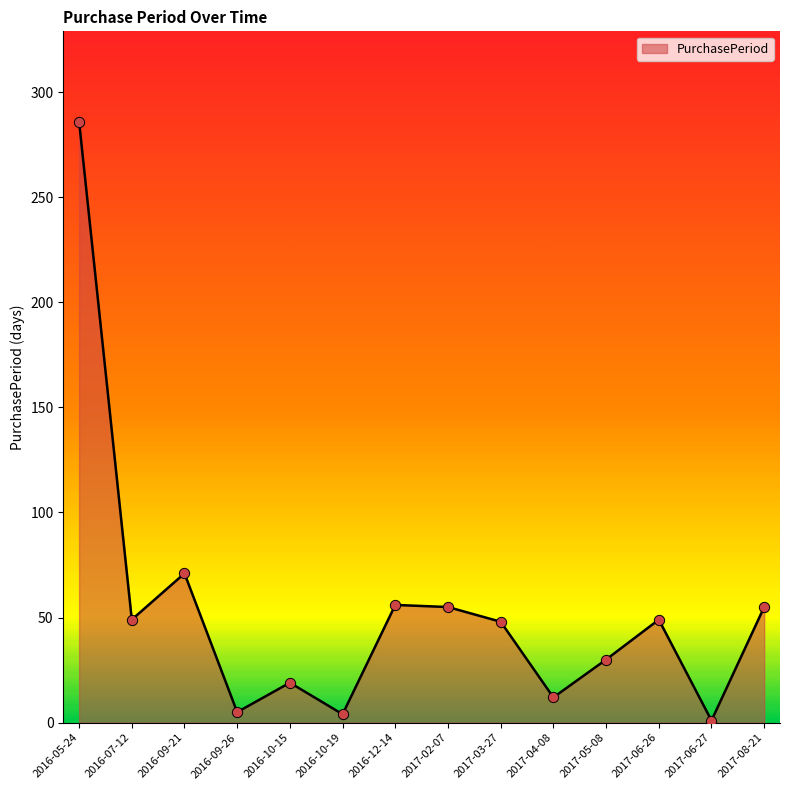

Between 2016-07-12 and 2016-12-14, which is larger?

2016-12-14